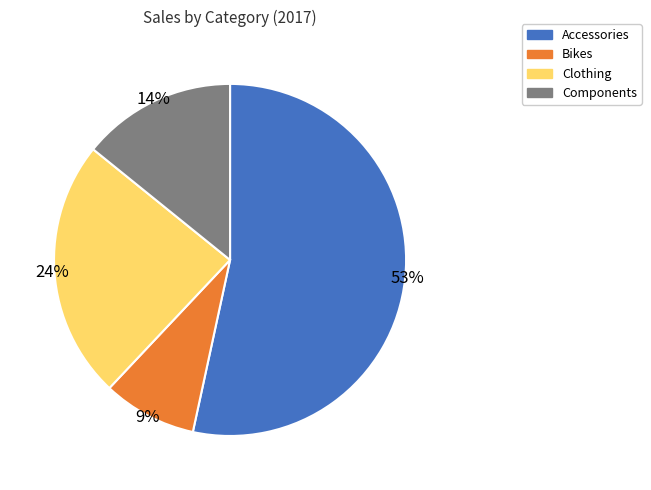

Count the number of slices in the pie.

4